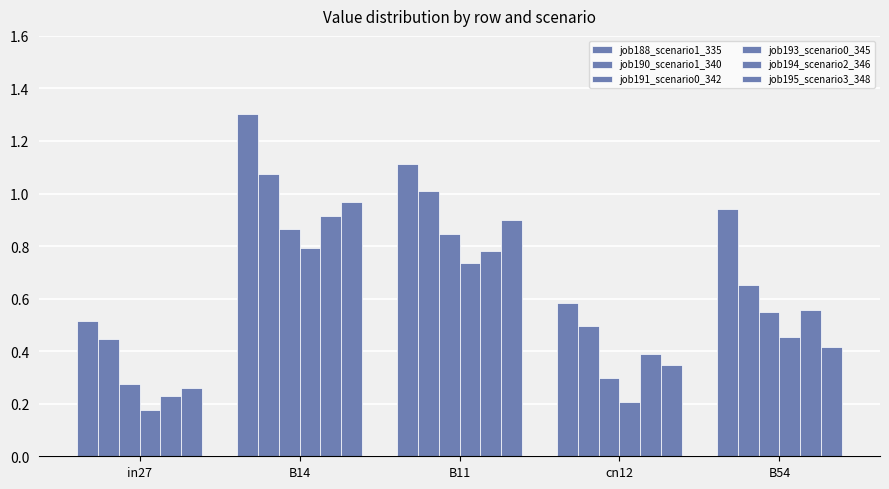

At how many categories does at least one series exceed 0?

5